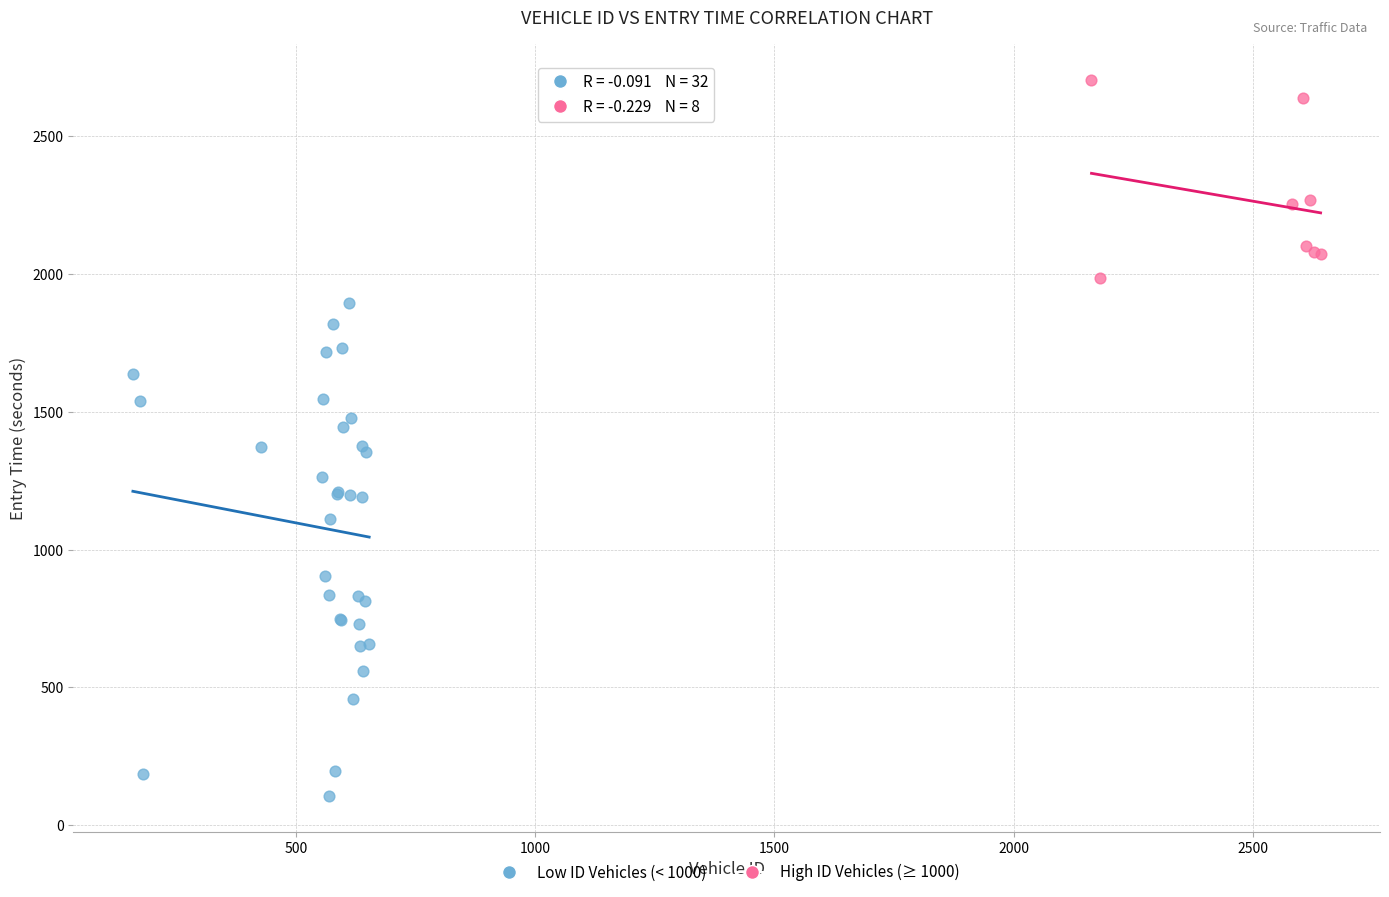

Which series has the largest Y range (max minus min)?

Low ID Vehicles (< 1000)